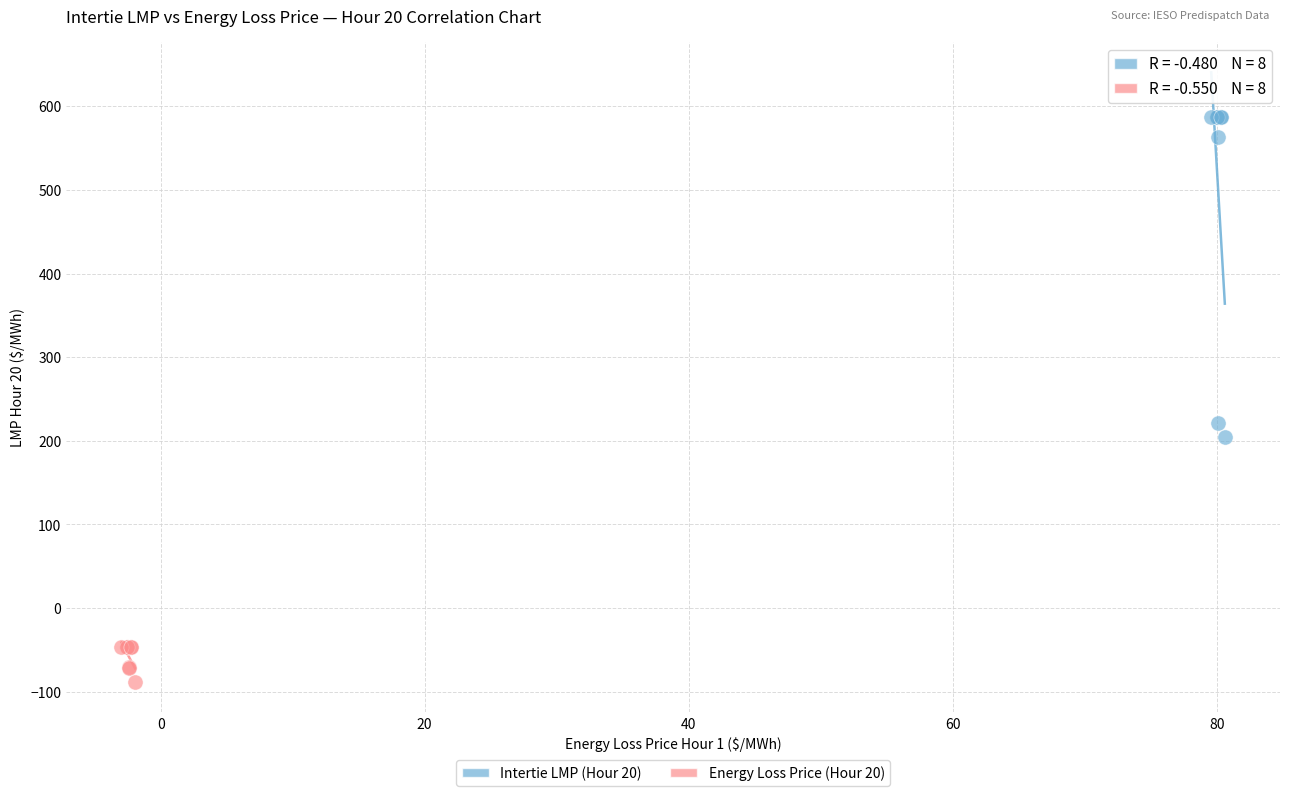

Which series has the largest Y range (max minus min)?

Intertie LMP (Hour 20)